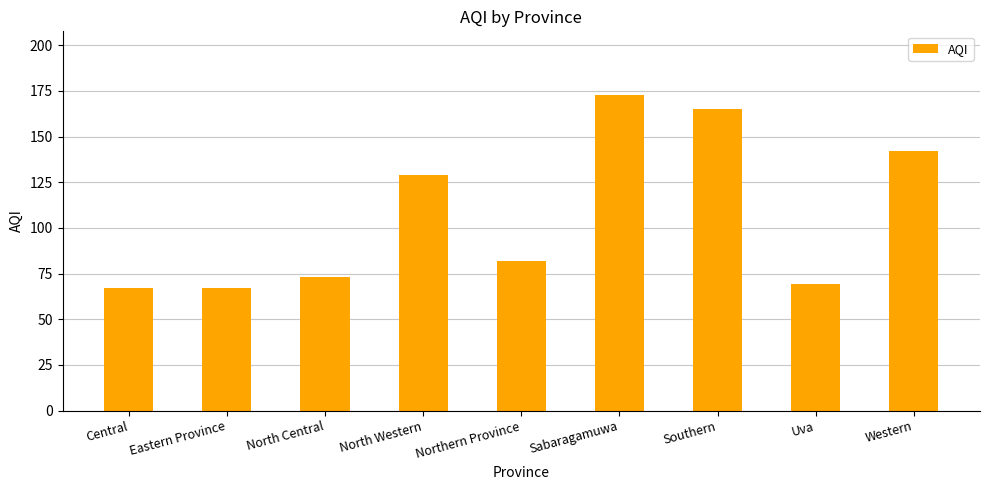

What is the label of the 1st bar from the left?

Central